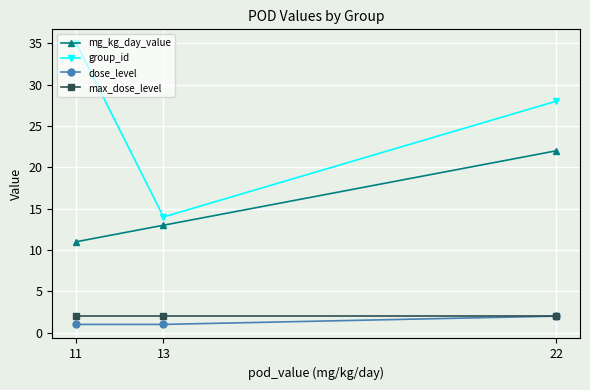

Which series has the largest total across all categories?

group_id